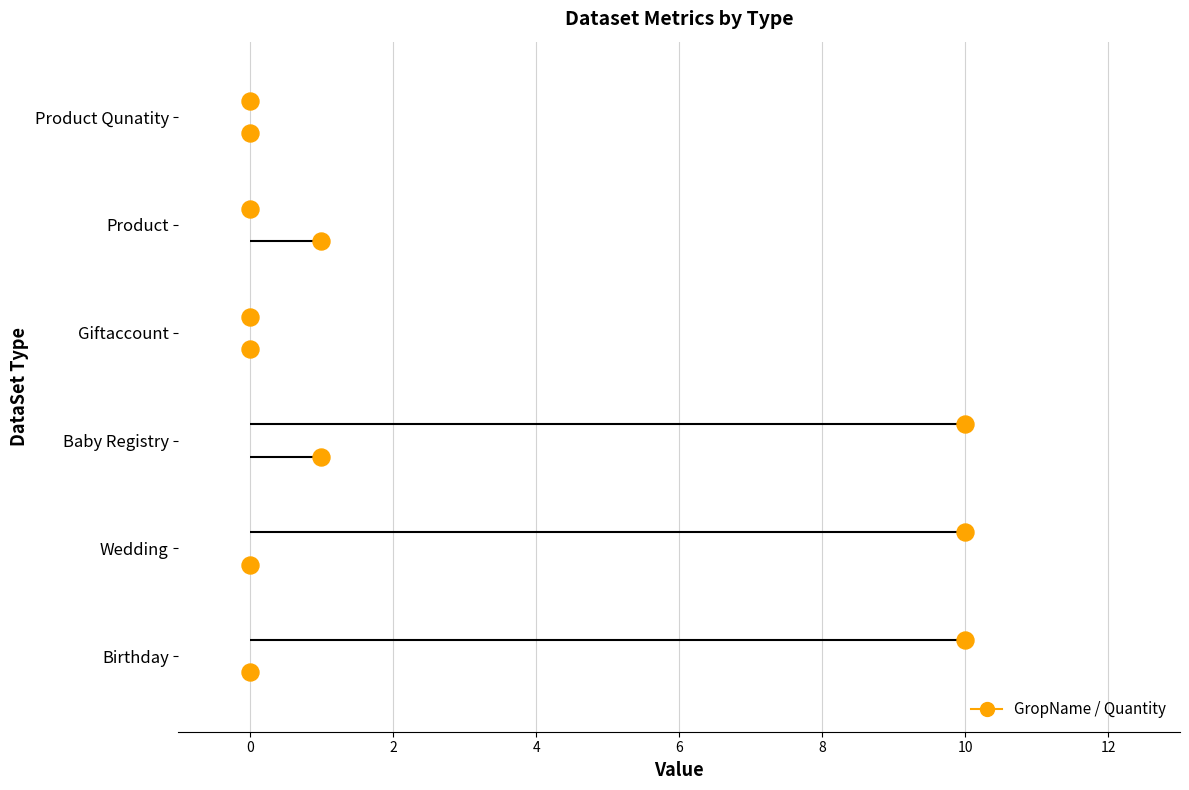

Which series has the largest Y range (max minus min)?

GropName